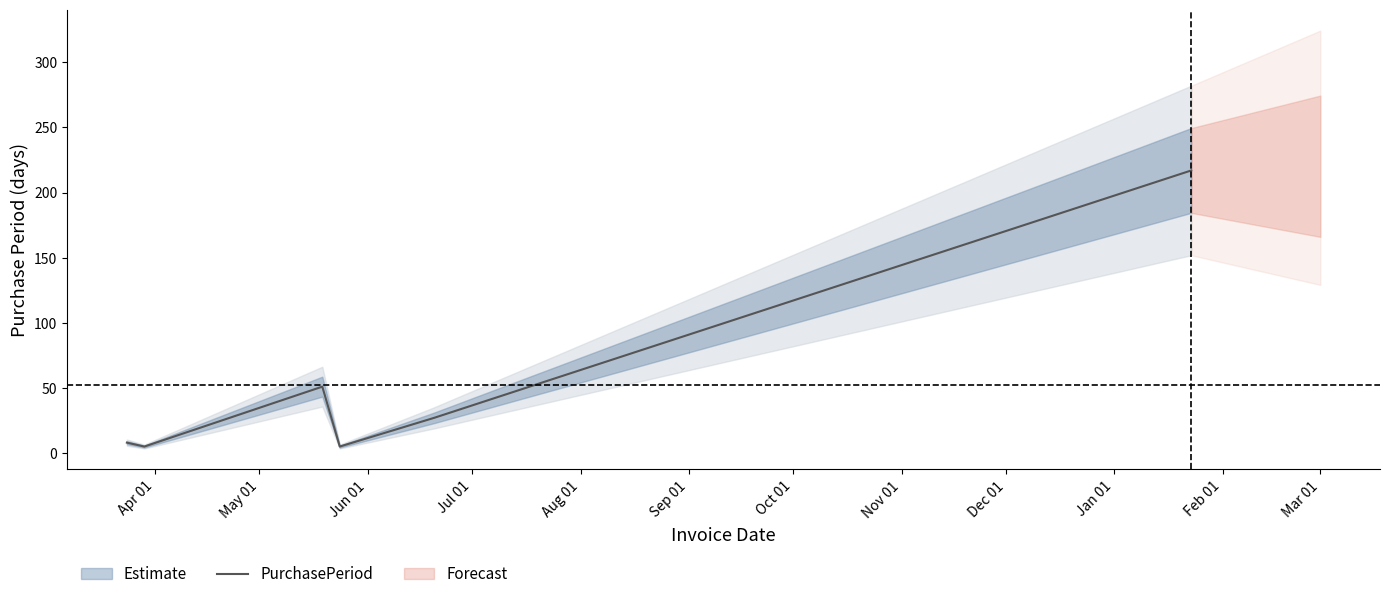

What is the difference between the maximum and second lowest values?

212